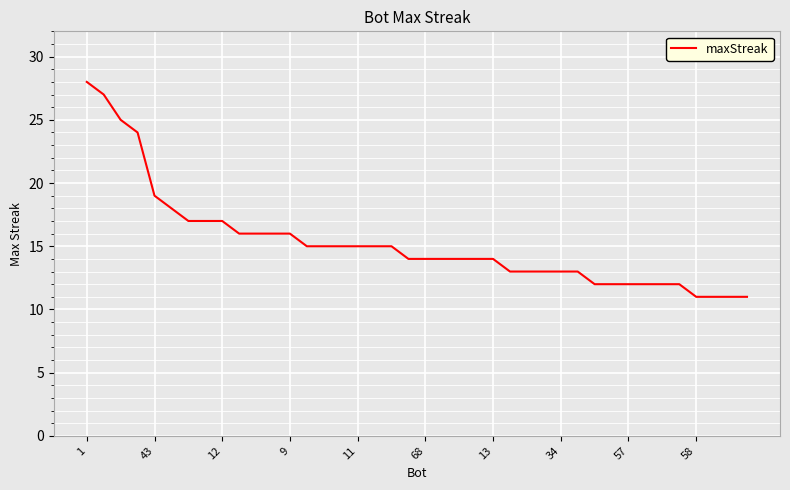

What is the sum of all values?

611